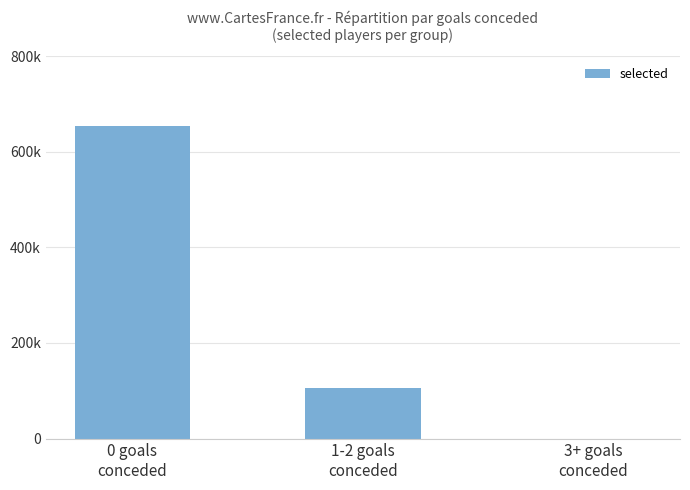

List the labels in order of value, smallest first.

3+ goals
conceded, 1-2 goals
conceded, 0 goals
conceded